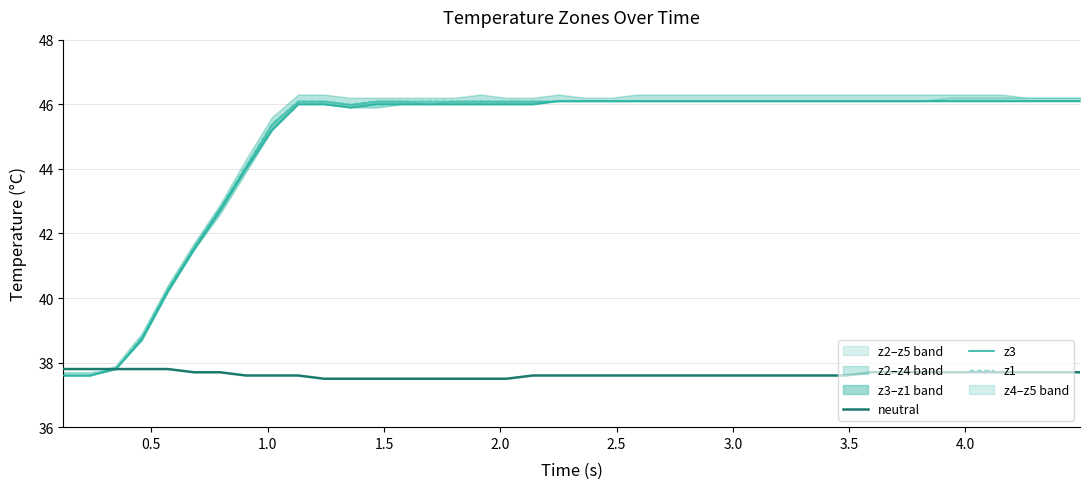

What is the greatest value displayed?

46.1